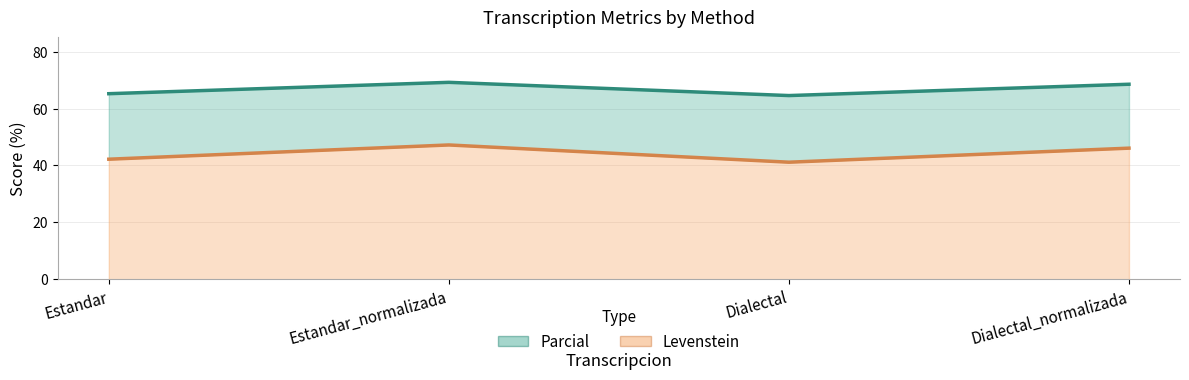

True or false: Levenstein and Parcial intersect in this chart.

False